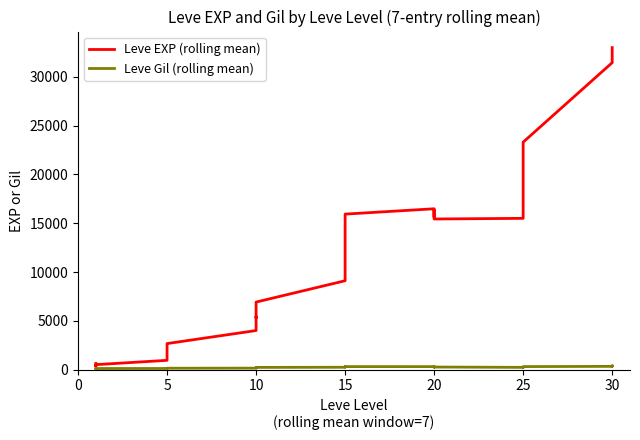

Is the value of Leve EXP (rolling mean) at 10 greater than the value of Leve Gil (rolling mean) at 25?

Yes